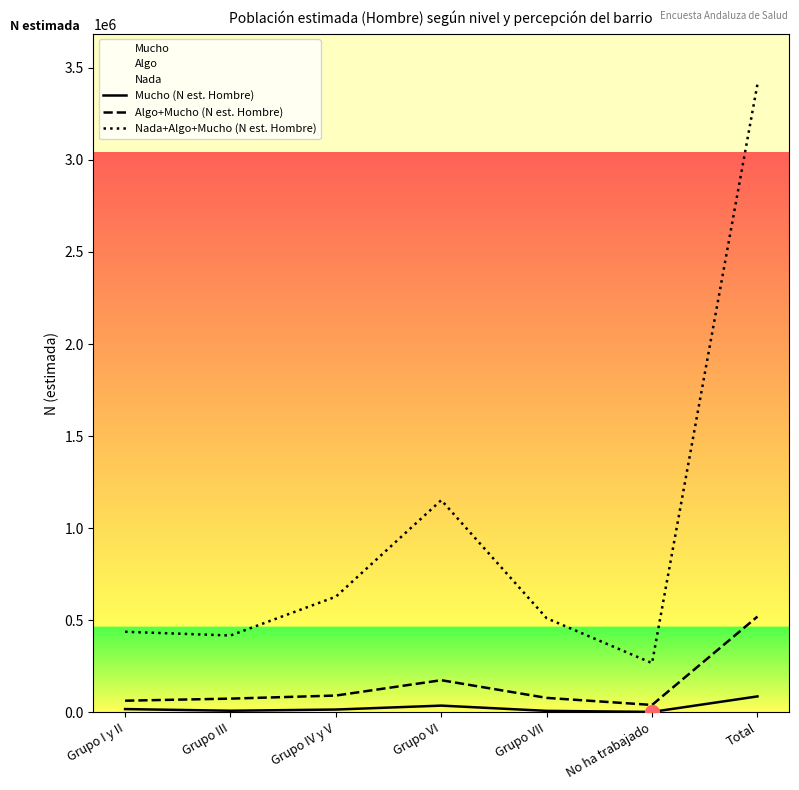

What is the sum of all Algo+Mucho (N est. Hombre) values?

1039512